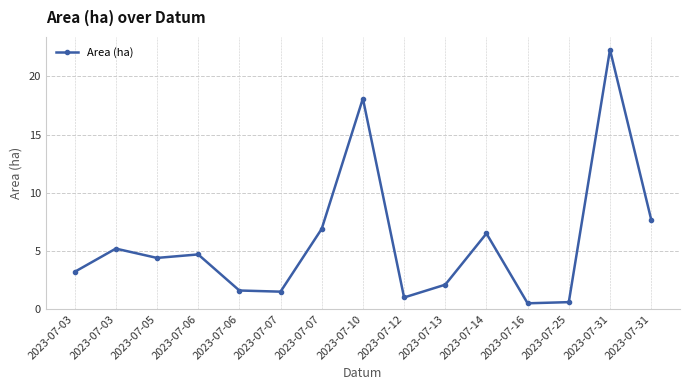

The value at 2023-07-13 is 2.1. True or false?

True